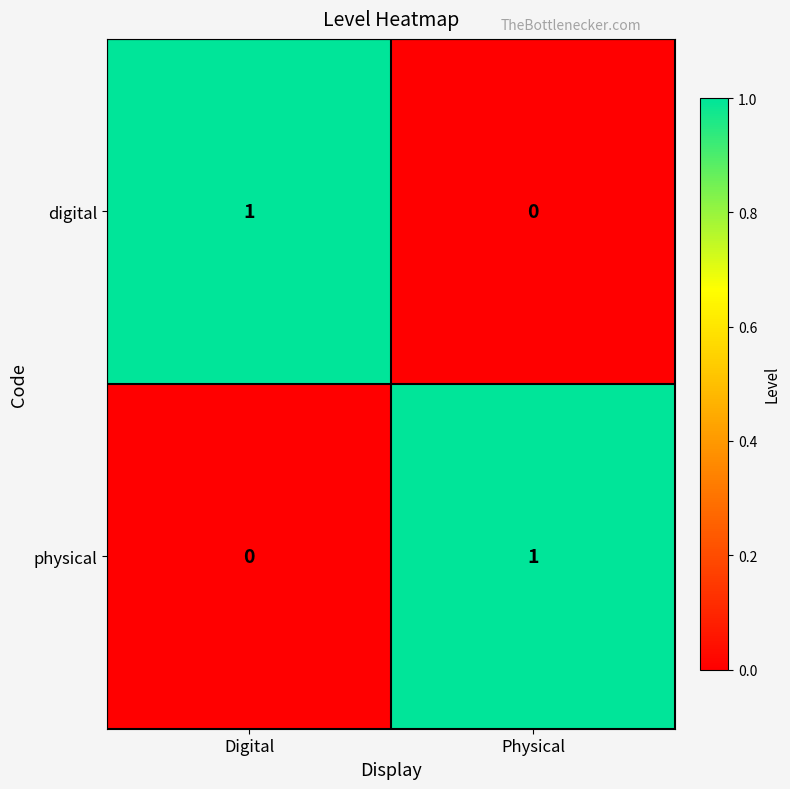

What is the difference between the highest and lowest values at Physical?

1